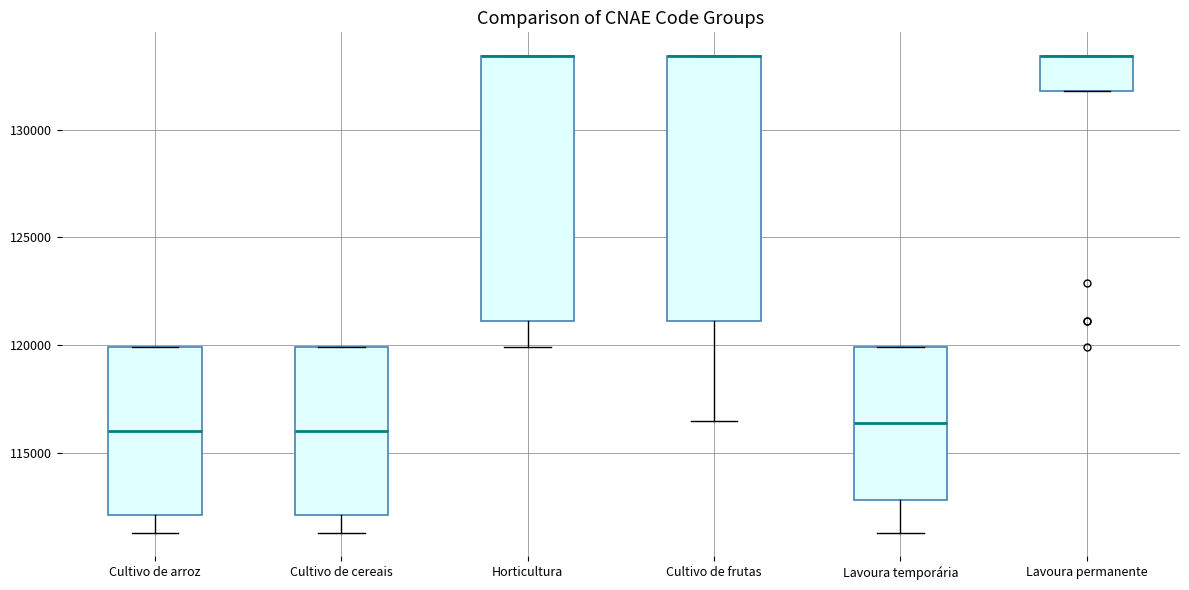

Where does the lower whisker of the box for Horticultura end on the y-axis? The values are not printed on the chart, so give them approximately, as read against the axis.

120000